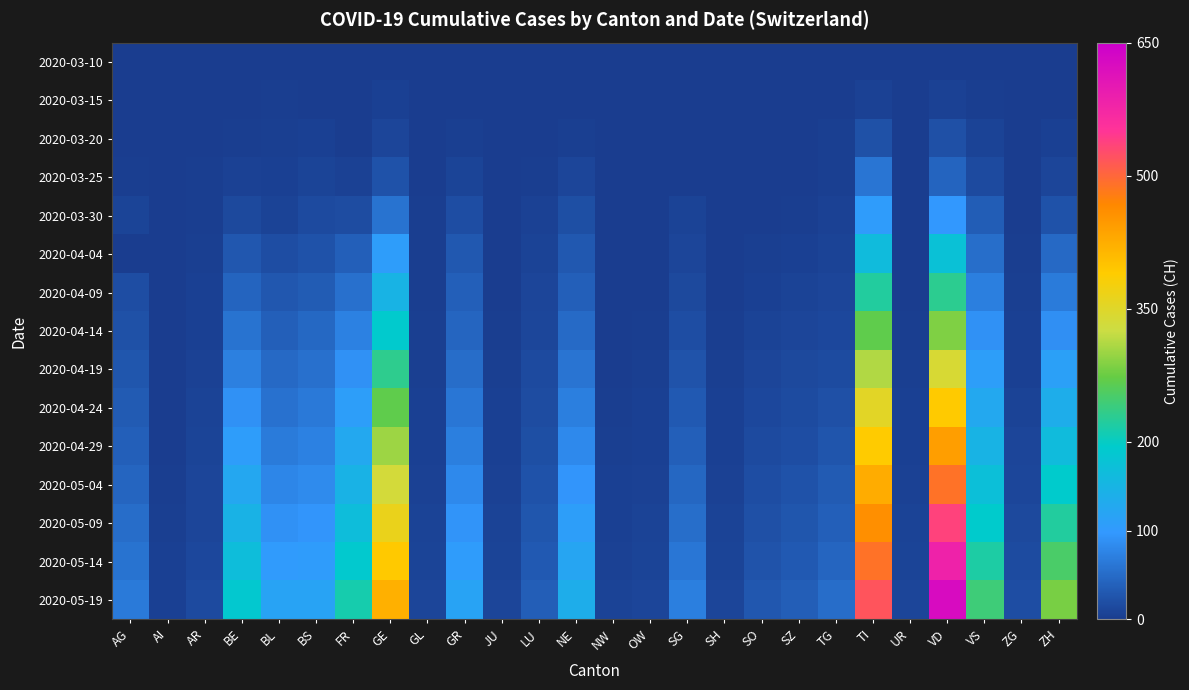

Between BS and BL, which is larger?

BS